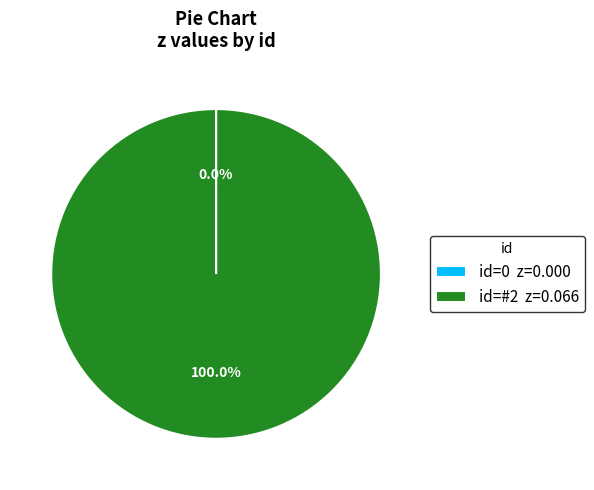

Which slice is the largest?

id=#2 z=0.066